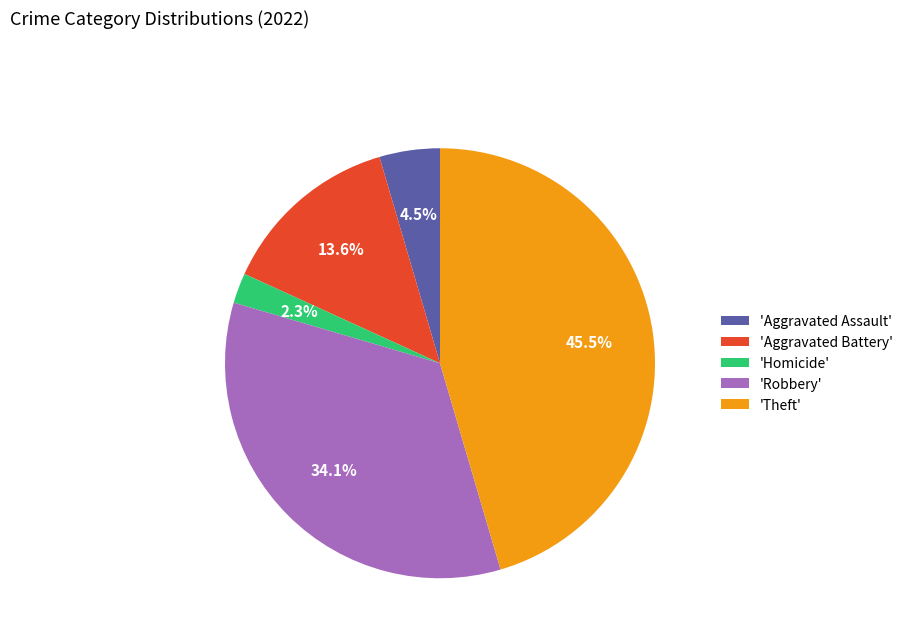

Is there any slice that represents more than half of the pie?

No